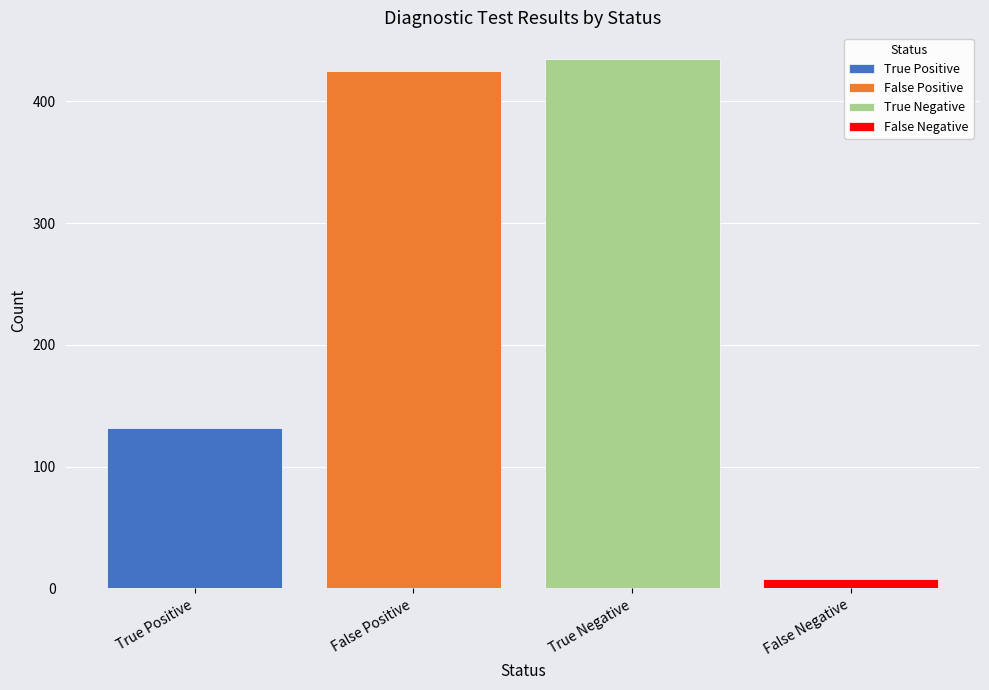

What is the maximum value shown in the chart?

435